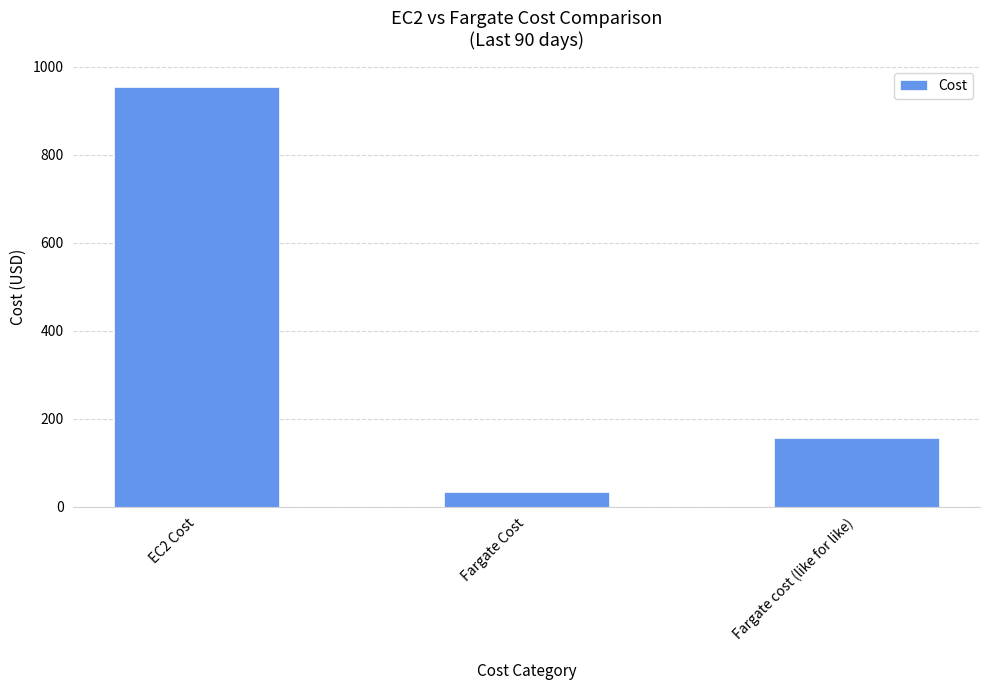

Rank the categories by value from highest to lowest.

EC2 Cost, Fargate cost (like for like), Fargate Cost